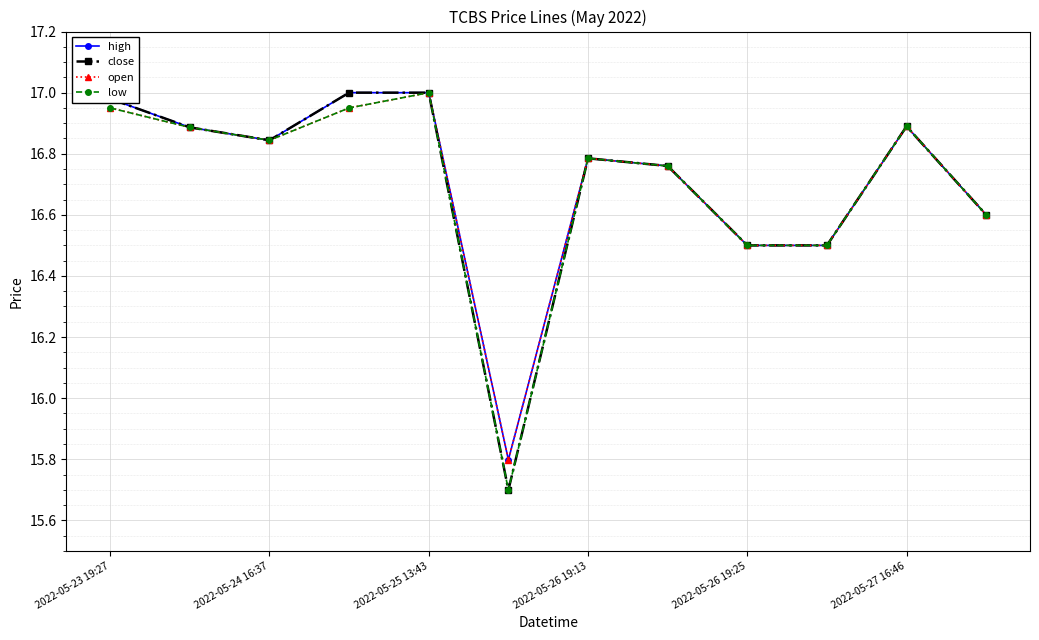

True or false: high has more than 1 interior local peaks.

True